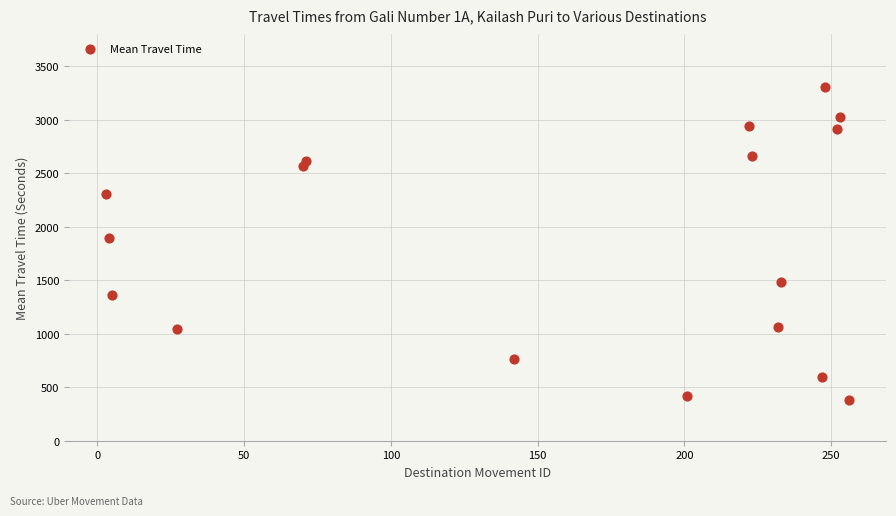

What is the range of X values (max minus min)?

253